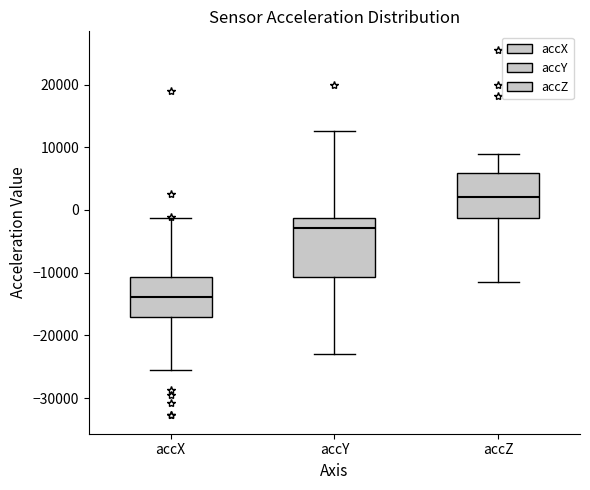

Which box has the highest median line?

accZ